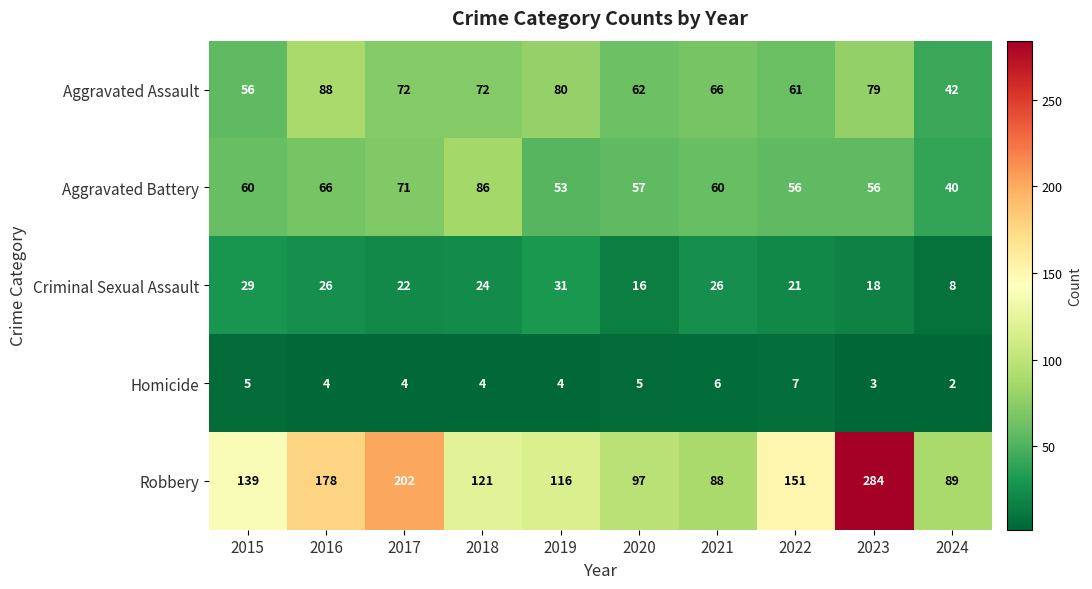

Rank the series at 2022 from highest to lowest value.

Robbery, Aggravated Assault, Aggravated Battery, Criminal Sexual Assault, Homicide